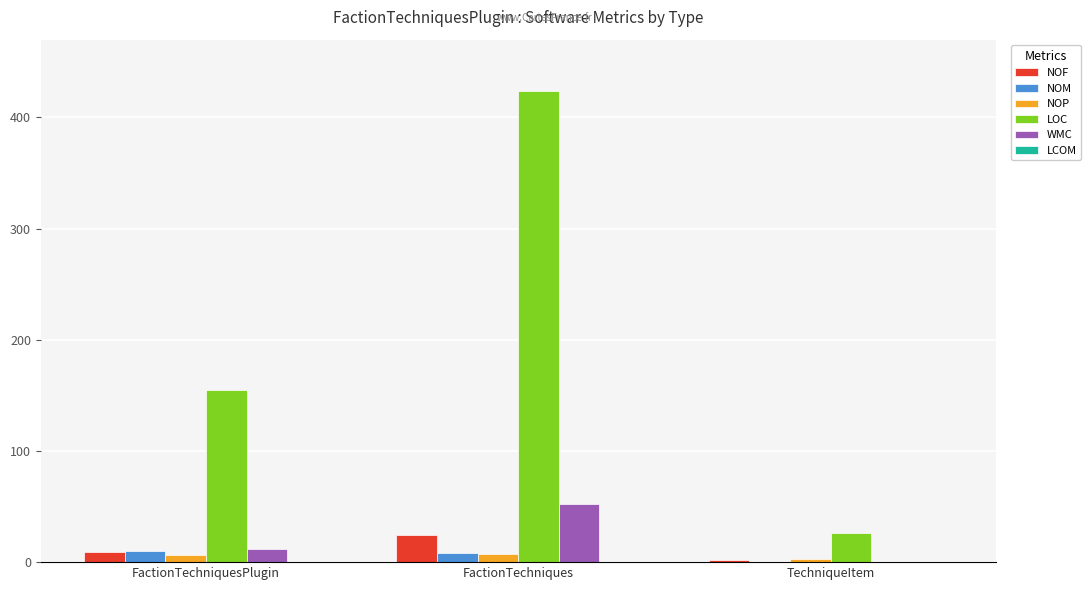

What is the maximum value shown in the chart?

424.0